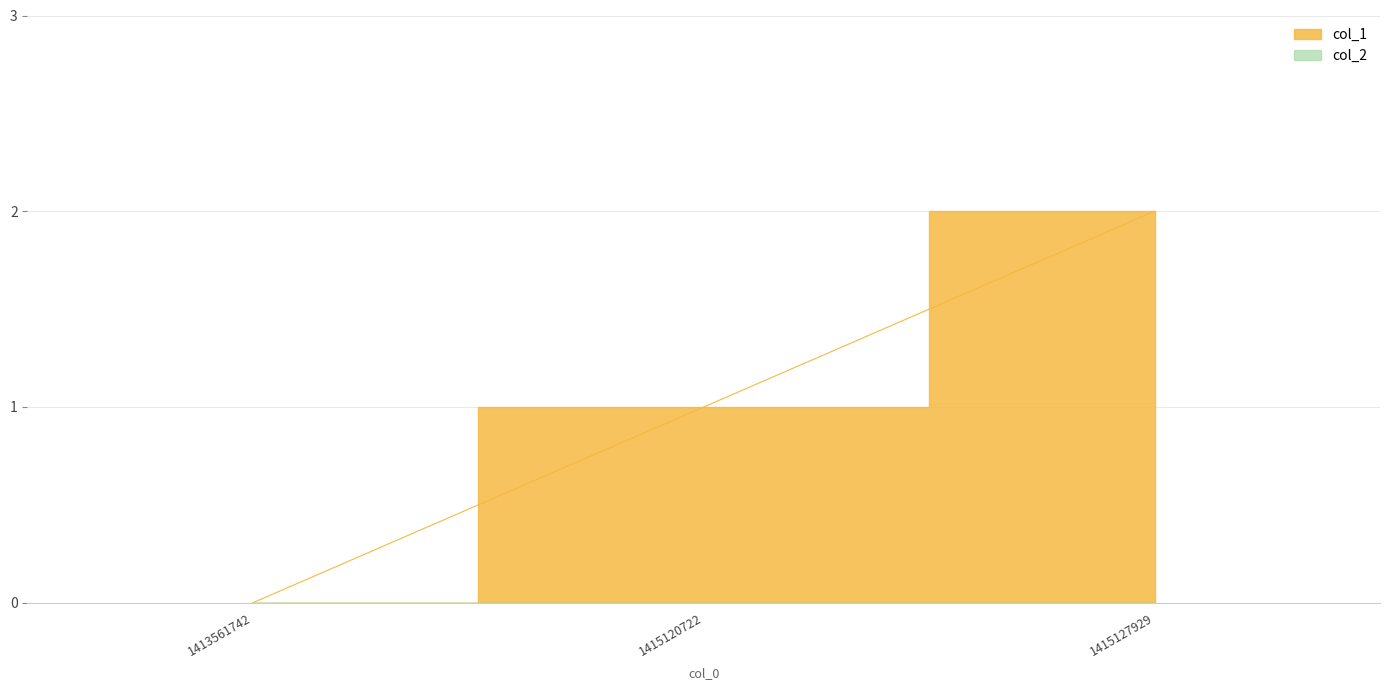

At which category does the chart reach its minimum across all series?

1413561742